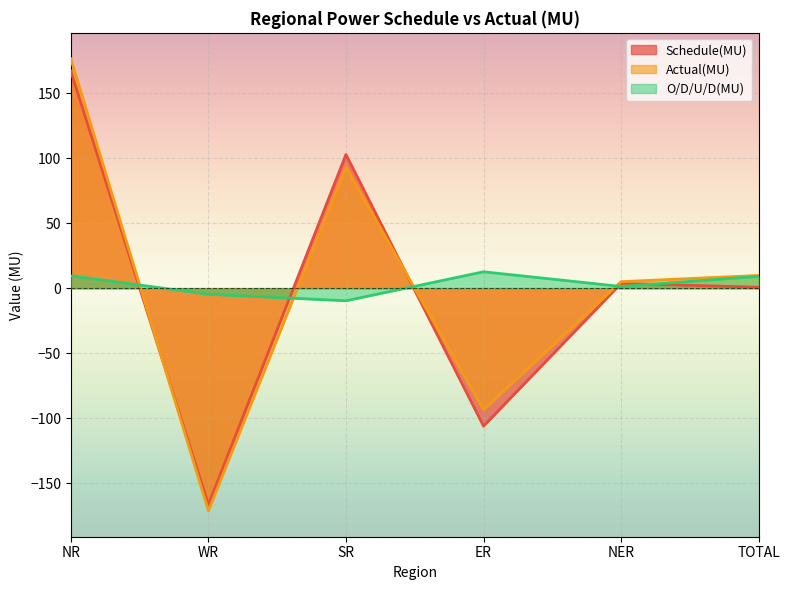

At which category is the sum across all series the highest?

NR